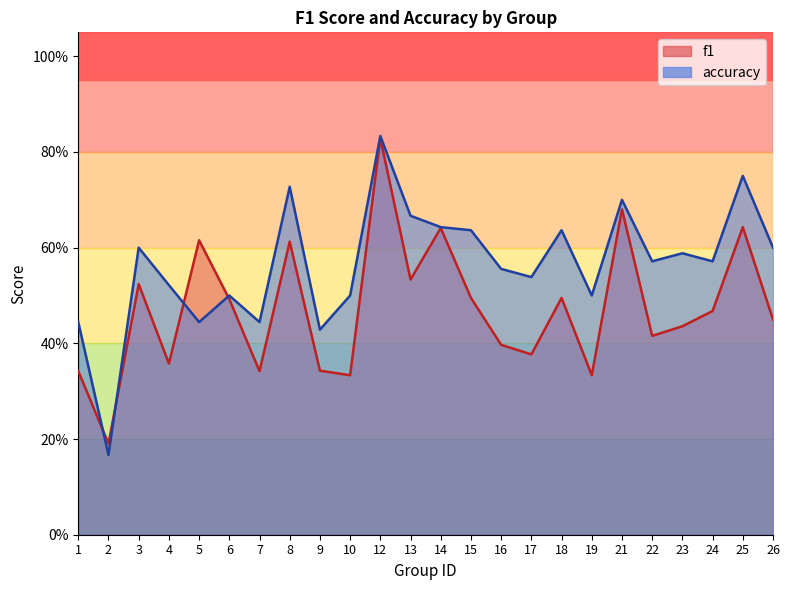

What is the approximate value of accuracy at 23?

0.6